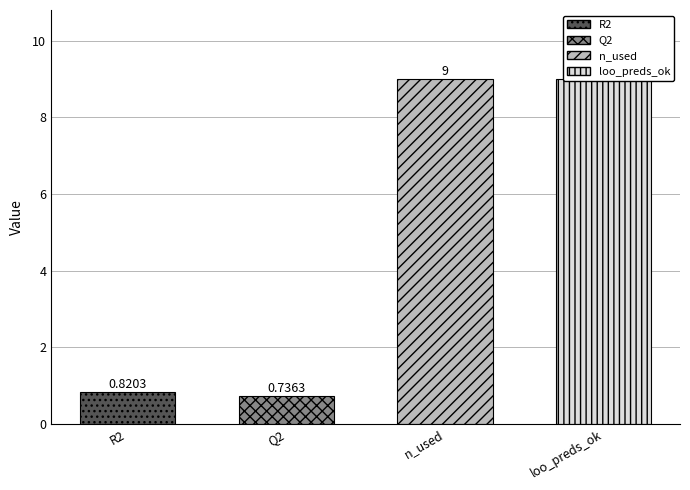

Reading right to left, extract all data points from this chart.

9.0	9.0	0.7	0.8